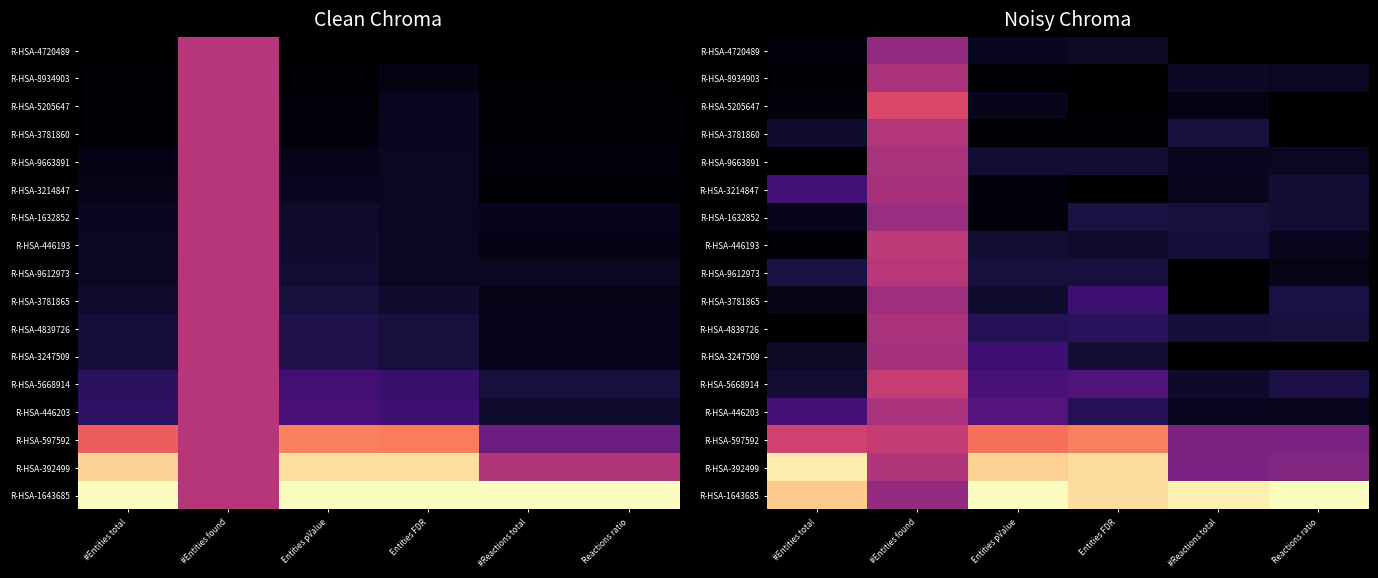

Rank the series at #Entities found from lowest to highest value.

R-HSA-4720489, R-HSA-1643685, R-HSA-1632852, R-HSA-3781865, R-HSA-3247509, R-HSA-3214847, R-HSA-9663891, R-HSA-4839726, R-HSA-8934903, R-HSA-446203, R-HSA-392499, R-HSA-3781860, R-HSA-9612973, R-HSA-446193, R-HSA-597592, R-HSA-5668914, R-HSA-5205647